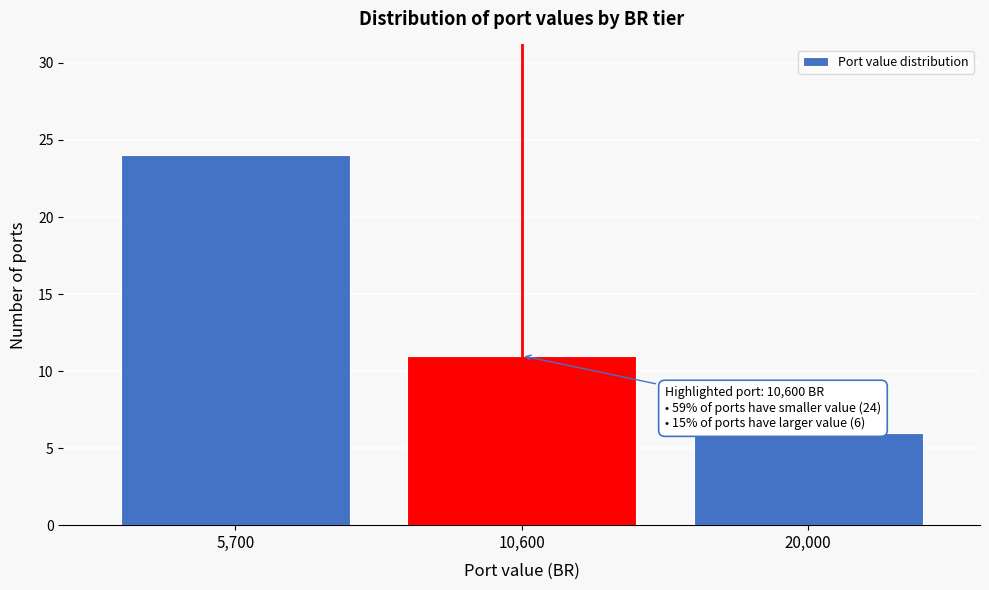

Reading left to right, transcribe all the data shown in this chart.

5,700=24	10,600=11	20,000=6